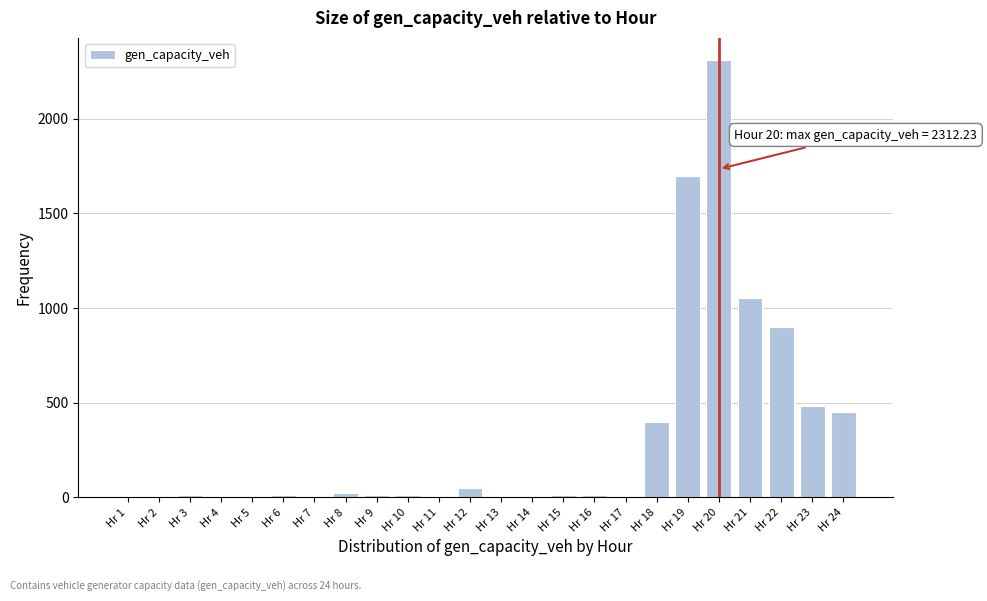

At which category does the chart reach its peak across all series?

Hr 20